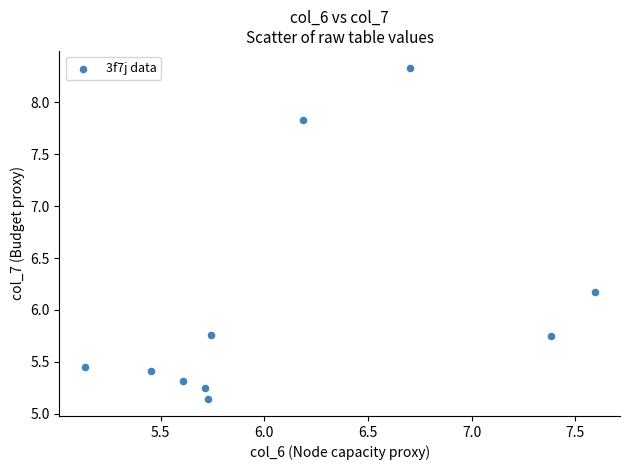

What is the average Y value?

6.0